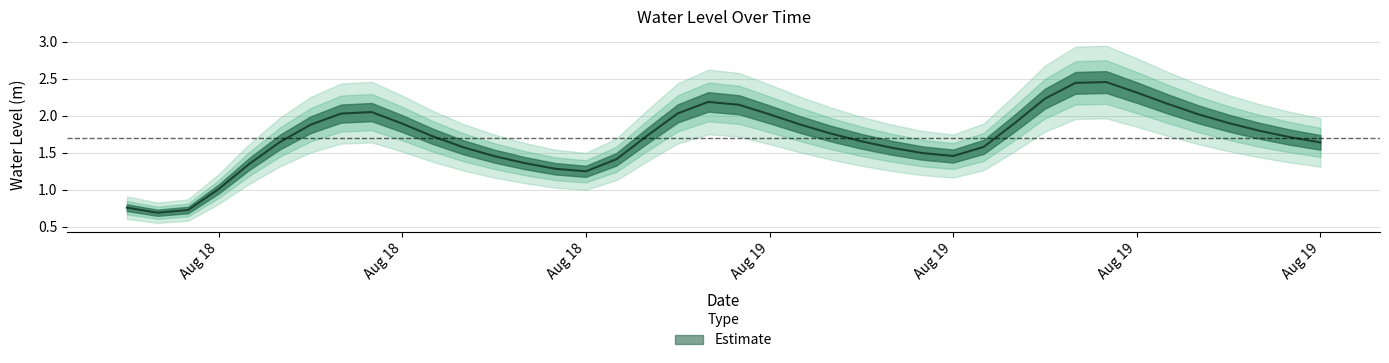

What is the maximum value shown in the chart?

2.5